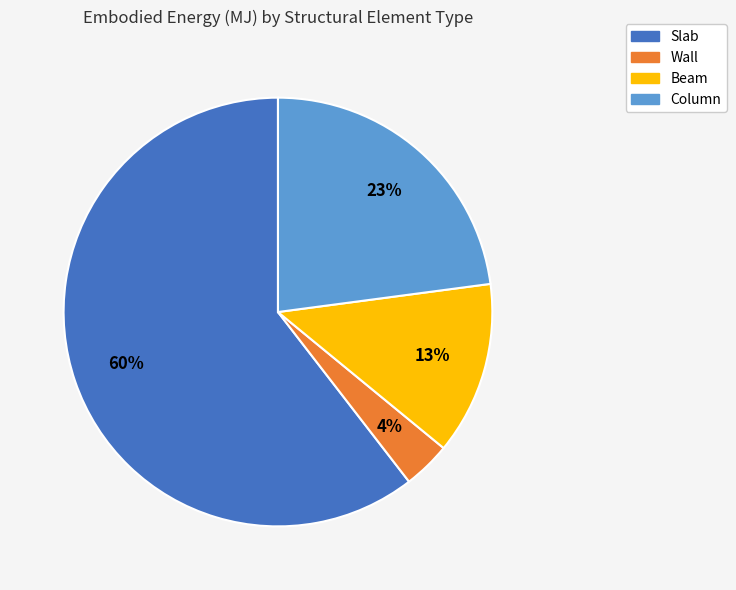

Approximately how many times larger is the value at Column compared to Beam?

1.8